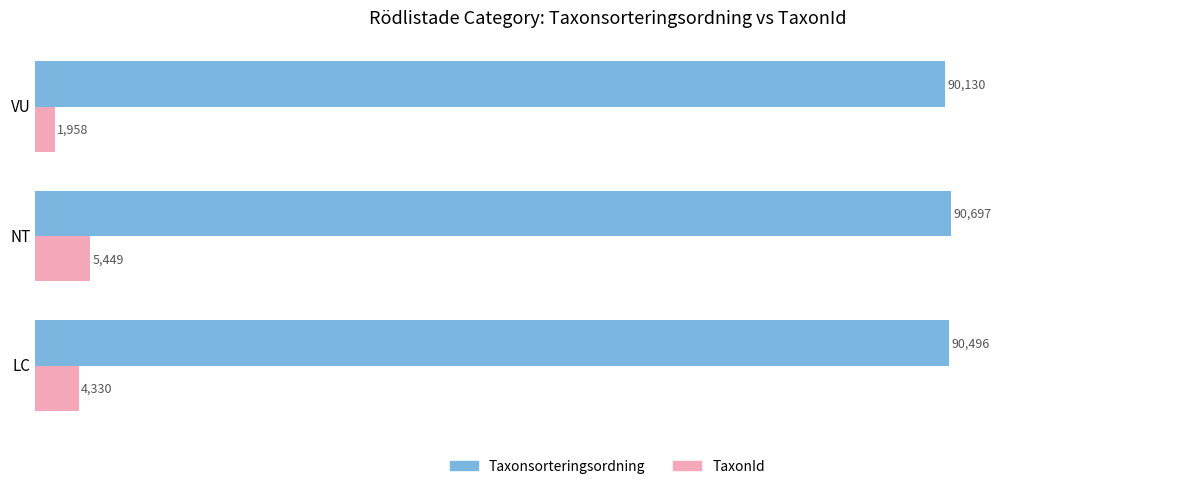

What is the average value of the TaxonId series?

3912